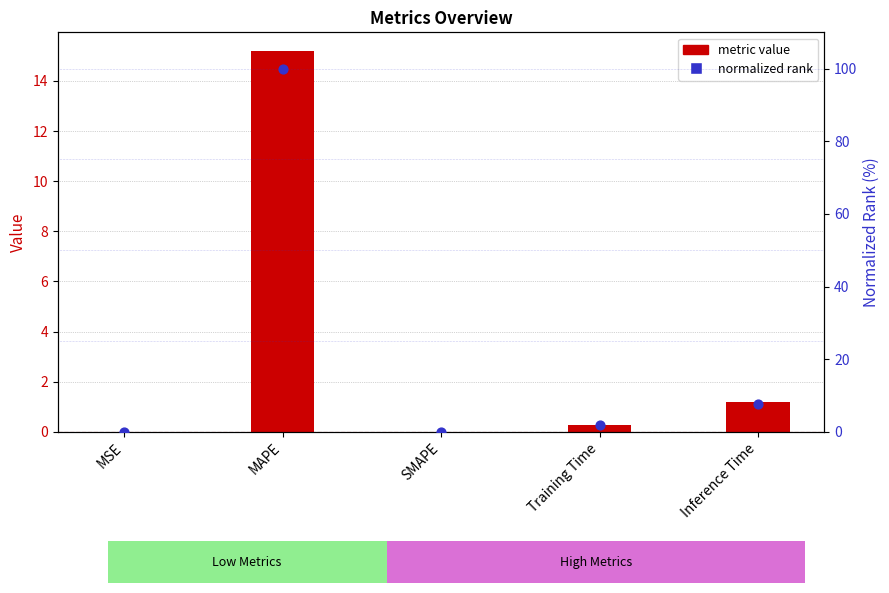

What are all the series names shown in the legend?

metric value, normalized rank